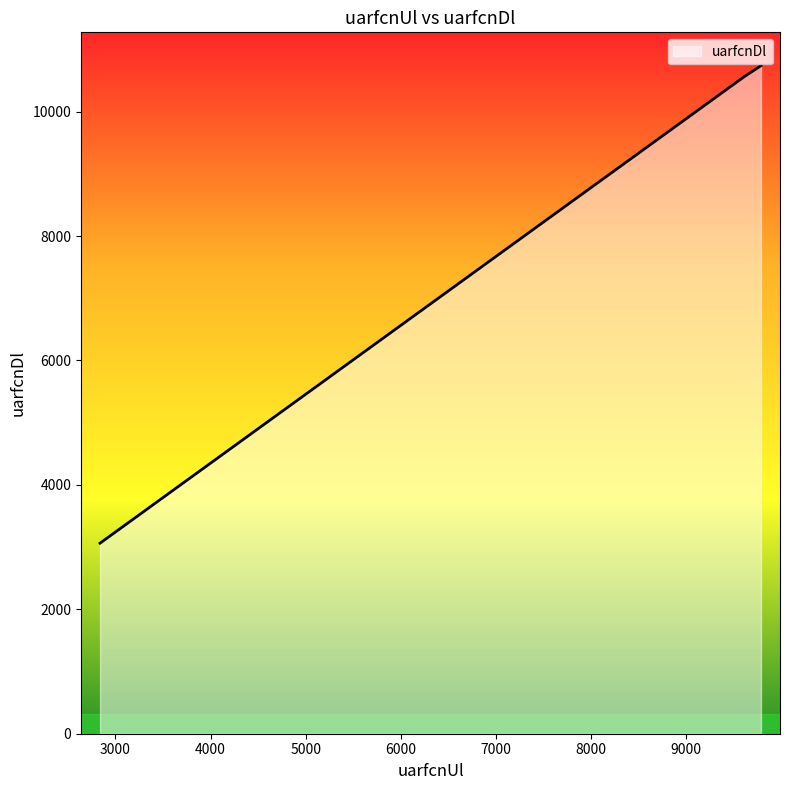

What is the maximum value shown in the chart?

10738